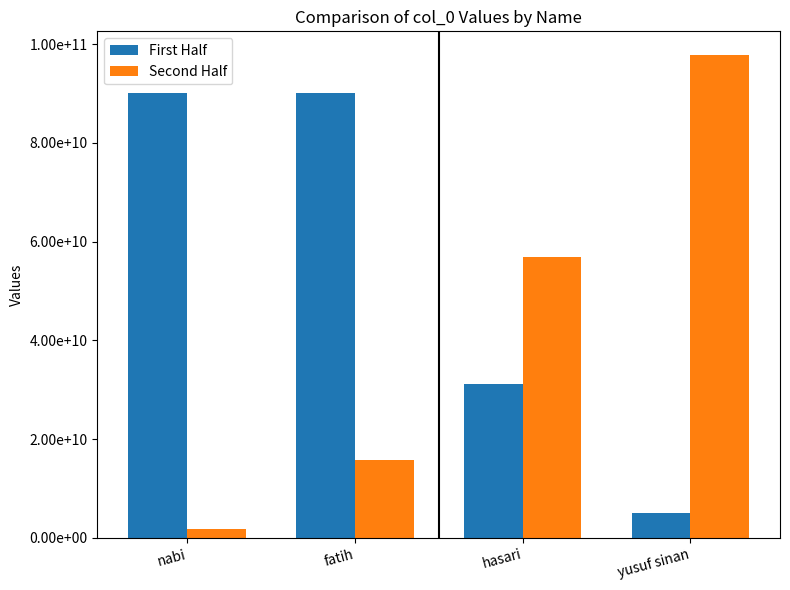

What is the average value of the Second Half series?

43008030572